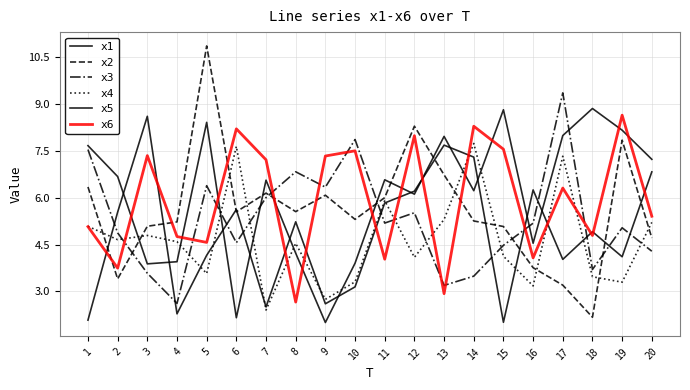

How many lines are shown in the chart?

6